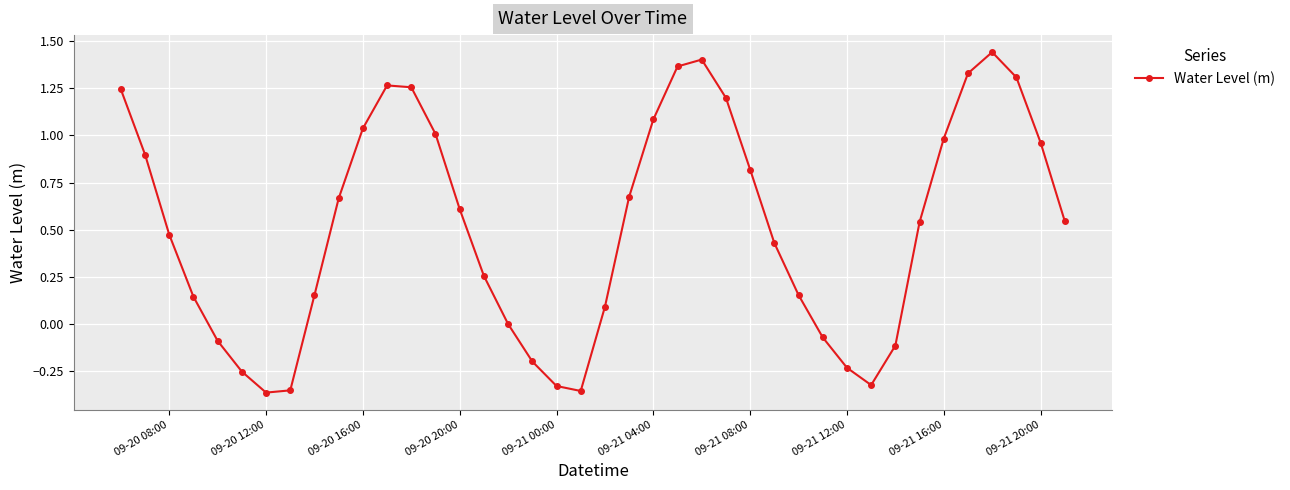

How many interior local valleys (lower than both neighbors) does the data have?

3